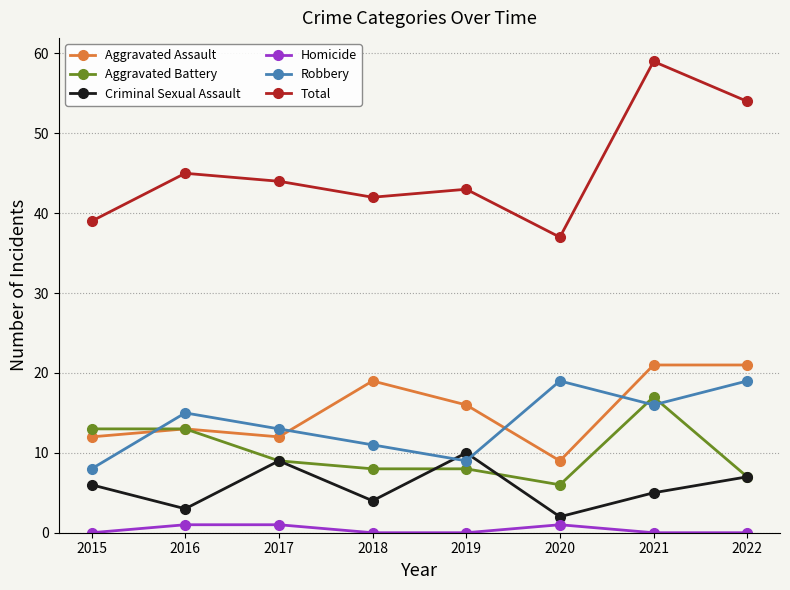

Read the Robbery value at 2021.

16